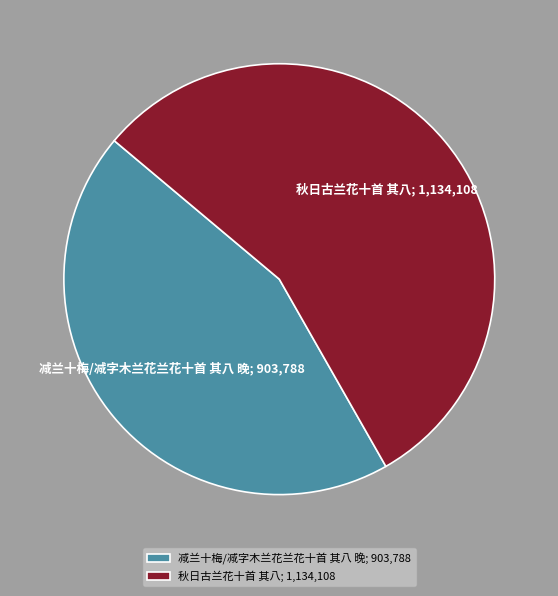

Is there a majority slice in this chart?

Yes